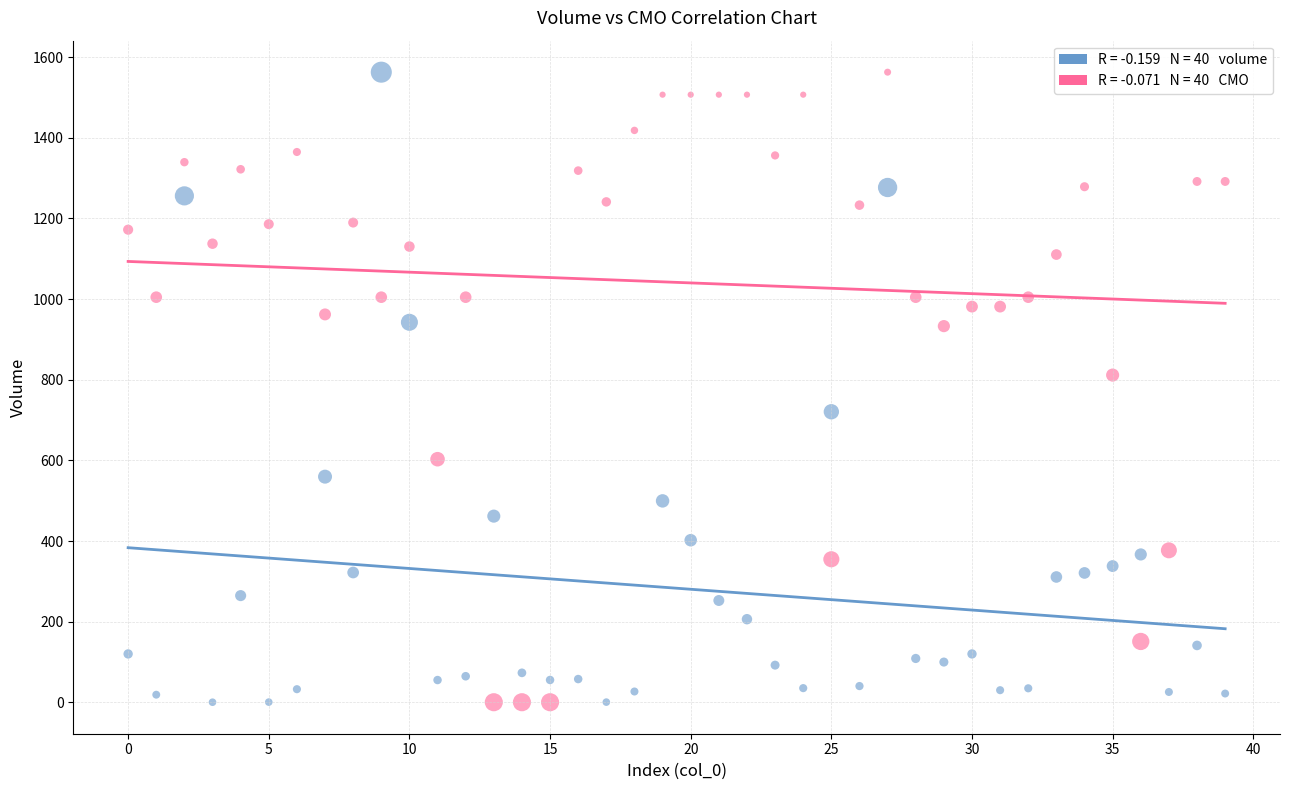

Across all data points, what is the range of Y values (max minus min)?

1562.3